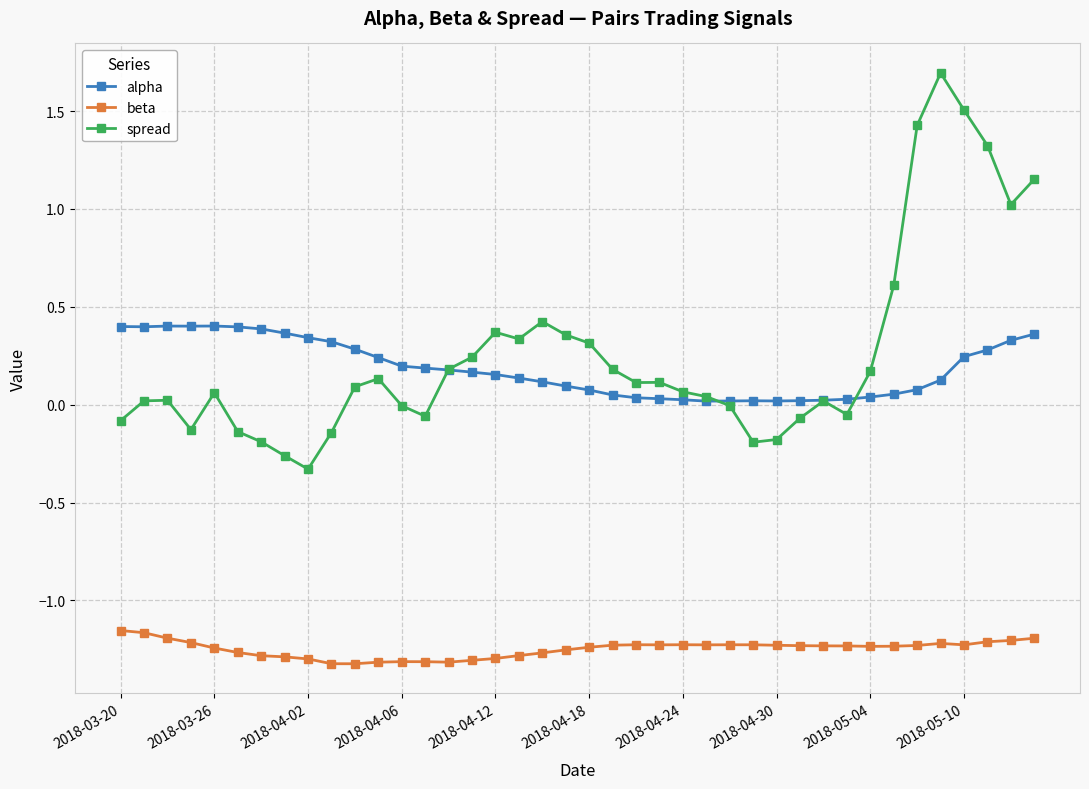

True or false: beta and alpha intersect in this chart.

False